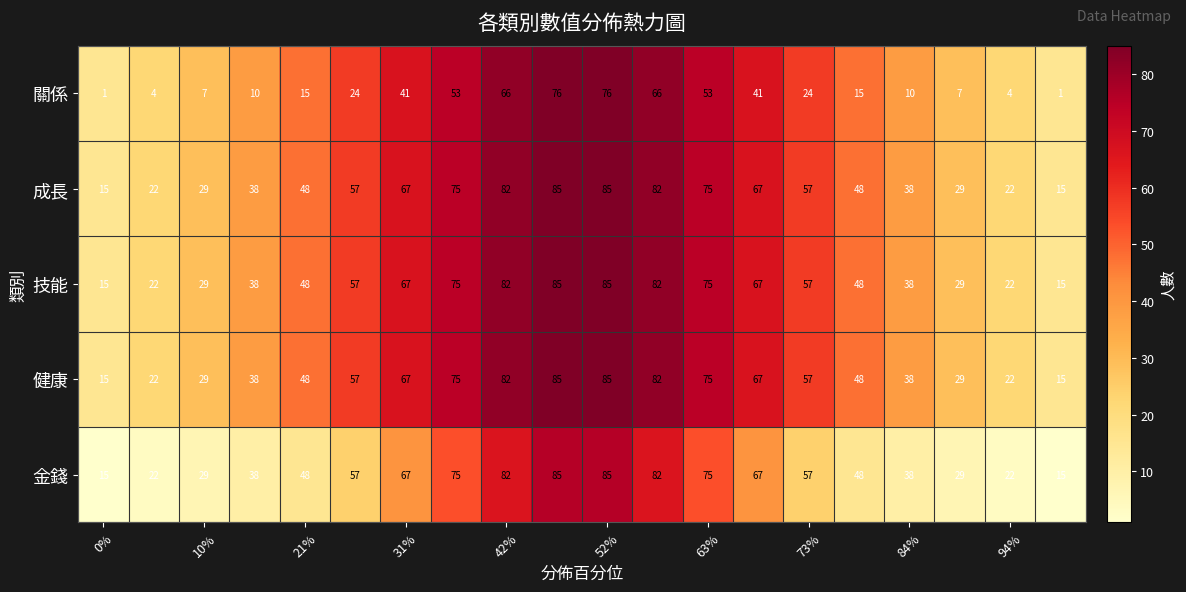

Which series has the widest spread of values?

關係